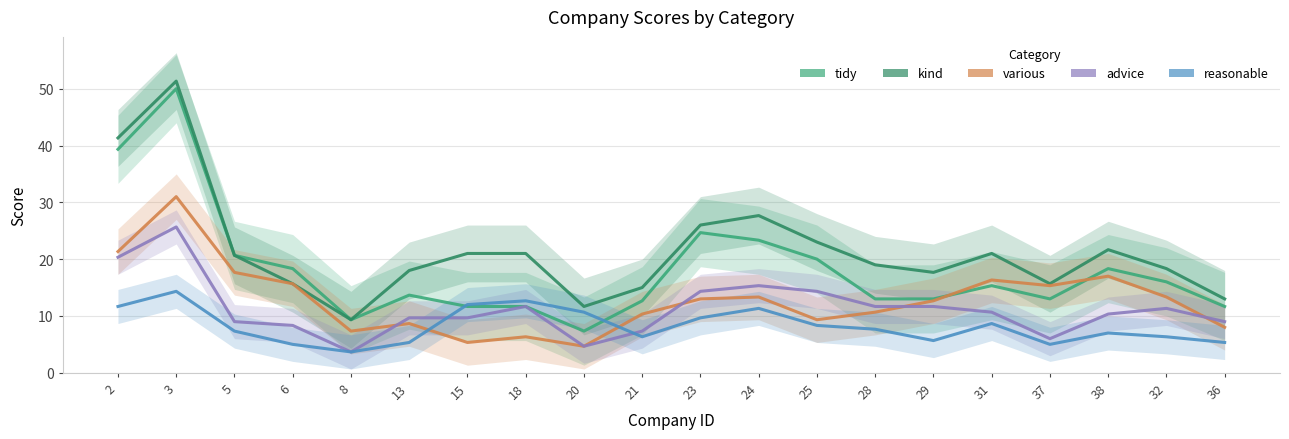

What are all the series names shown in the legend?

tidy, kind, various, advice, reasonable